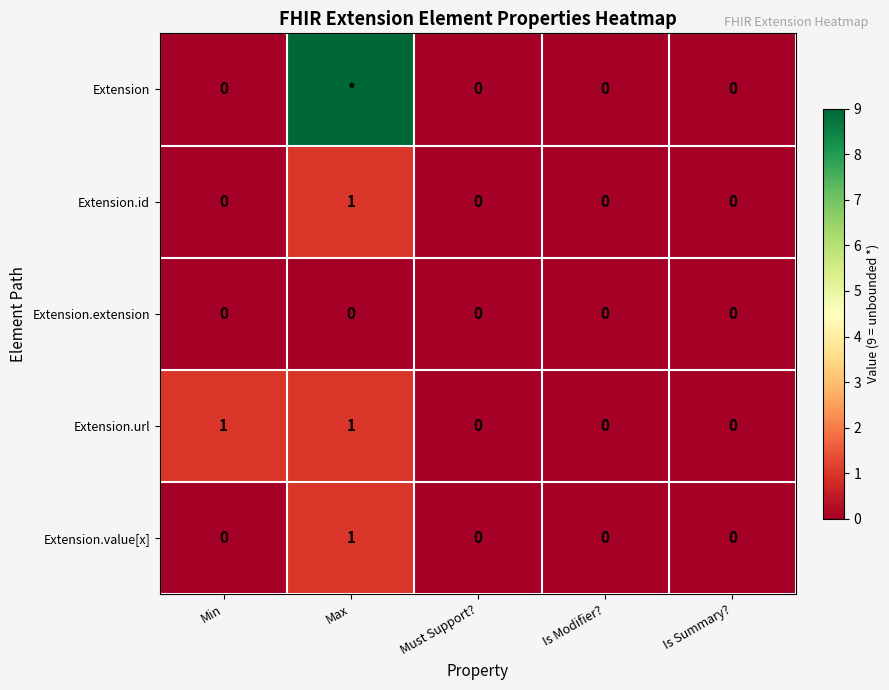

At which category does the chart reach its peak across all series?

Max